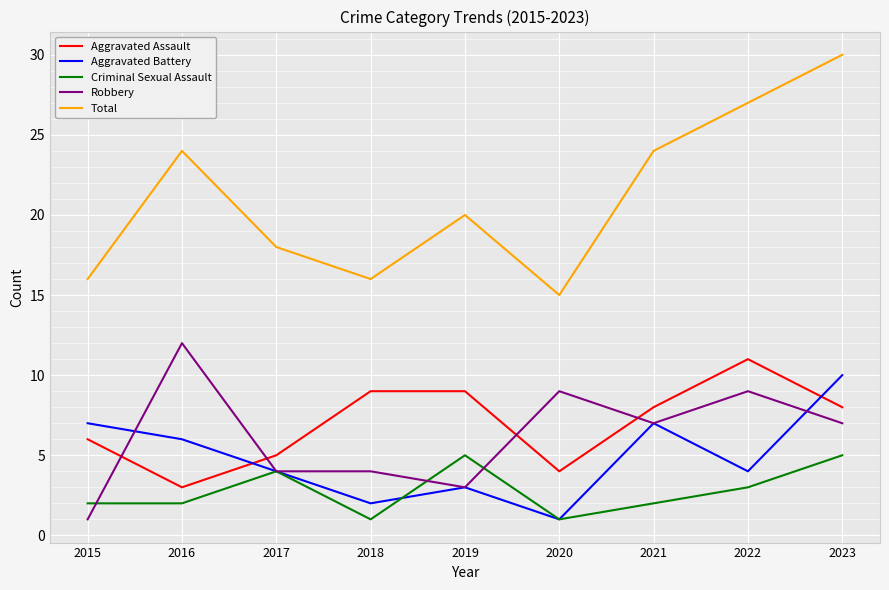

Is it true that Criminal Sexual Assault equals 1 at 2022?

False